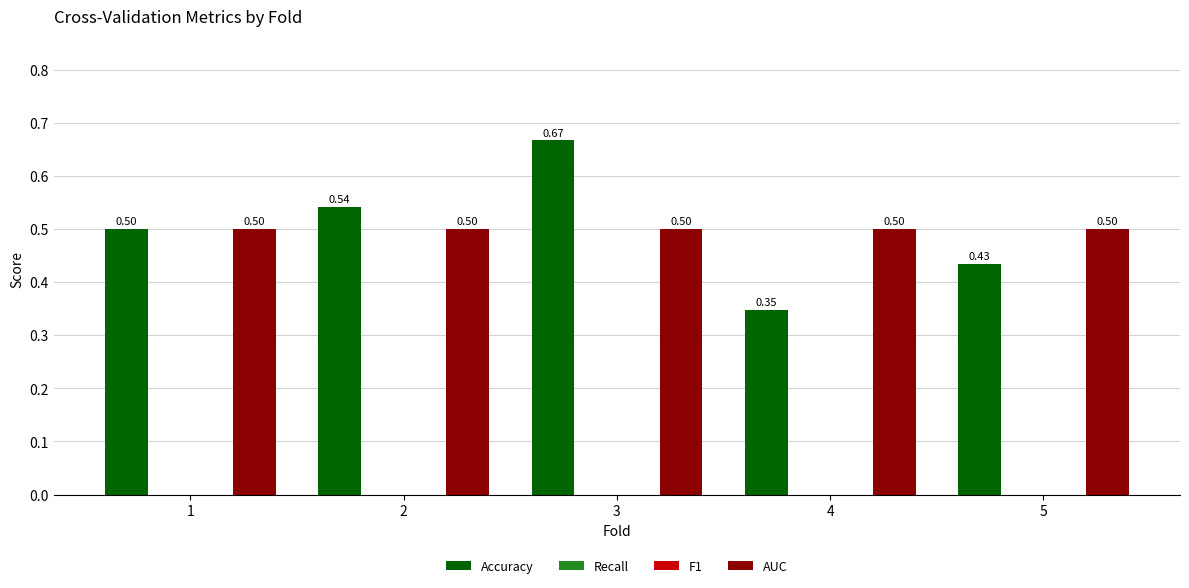

How many data points does each series have?

5